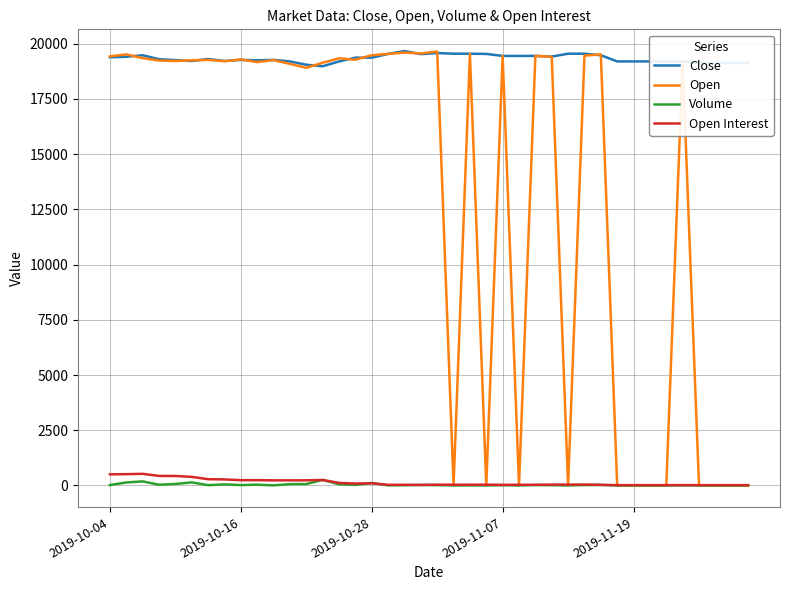

Which series has the largest total across all categories?

Close